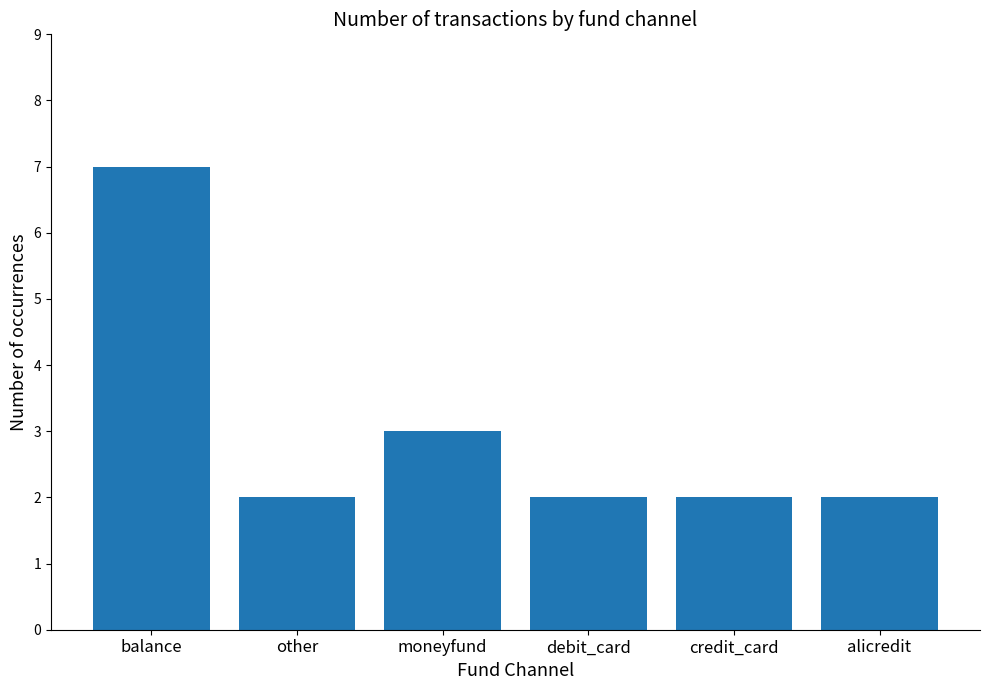

Approximately how many times larger is the value at other compared to moneyfund?

0.7